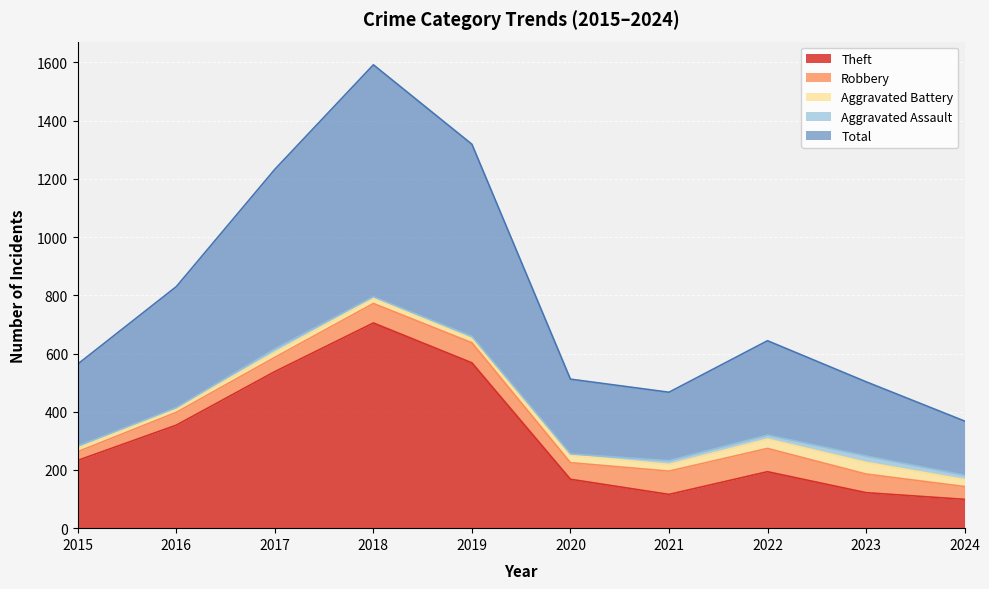

True or false: Robbery has a value of 55 at 2021.

False